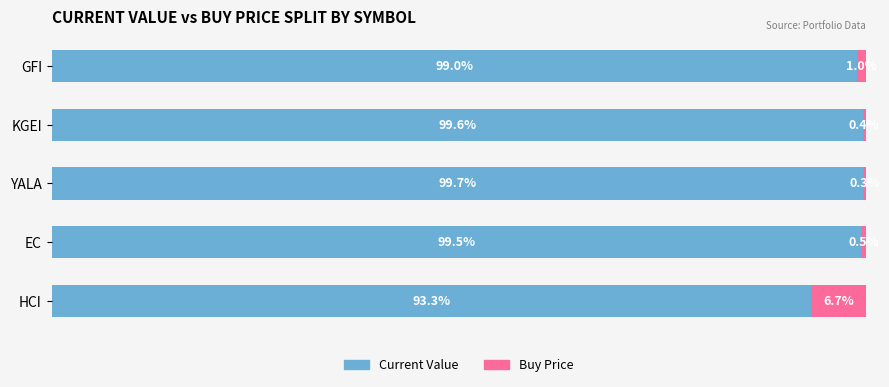

At which label is Current Value closest to 96?

HCI